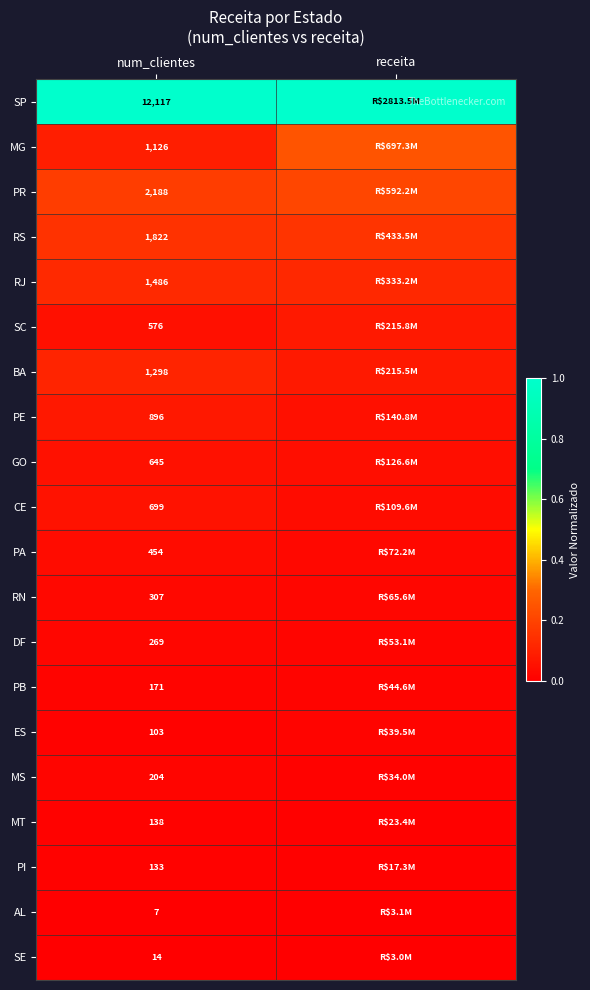

Rank the series at num_clientes from lowest to highest value.

AL, SE, ES, PI, MT, PB, MS, DF, RN, PA, SC, GO, CE, PE, MG, BA, RJ, RS, PR, SP